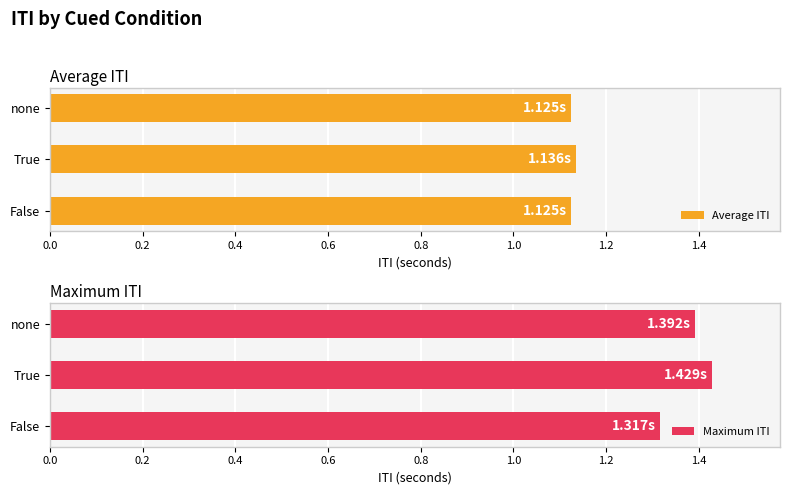

What is the average value of the Average ITI series?

1.1